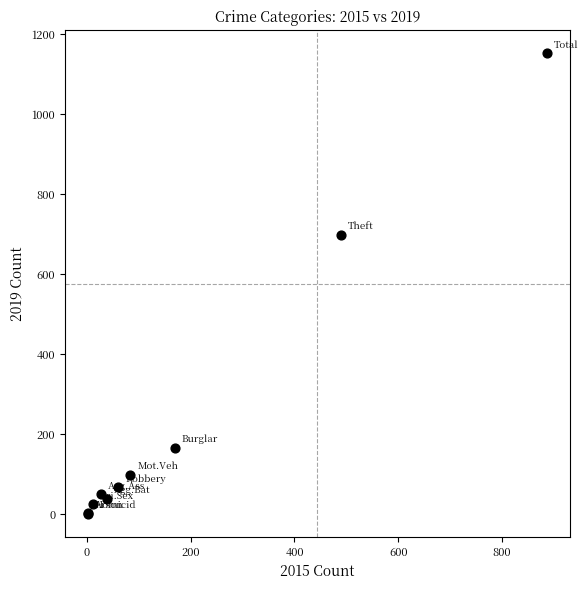

What Y value in the scatter plot is closest to 577?

699